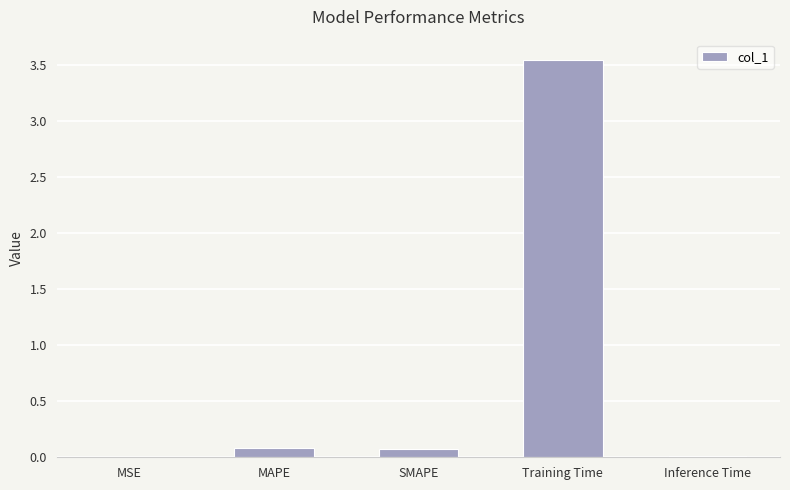

The value at Inference Time is 0.0. True or false?

True